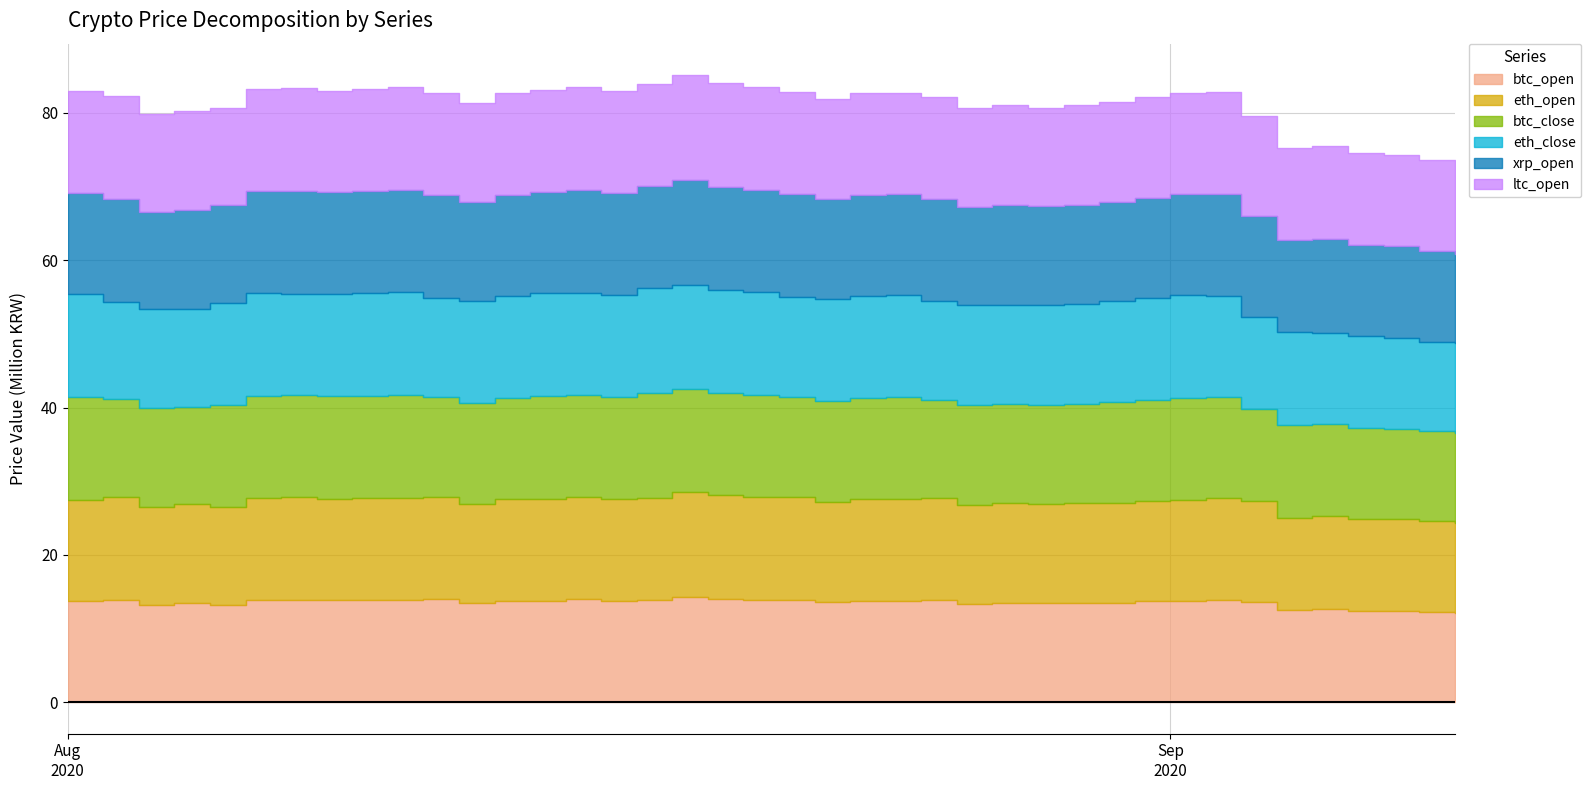

Rank the categories by eth_open value from highest to lowest.

2020-08-18, 2020-08-19, 2020-08-11, 2020-08-15, 2020-08-02, 2020-08-21, 2020-08-07, 2020-08-20, 2020-09-02, 2020-08-10, 2020-08-09, 2020-08-06, 2020-08-17, 2020-08-25, 2020-08-08, 2020-08-16, 2020-08-14, 2020-08-23, 2020-08-24, 2020-08-13, 2020-08-01, 2020-09-01, 2020-08-31, 2020-09-03, 2020-08-22, 2020-08-27, 2020-08-30, 2020-08-29, 2020-08-12, 2020-08-04, 2020-08-28, 2020-08-26, 2020-08-05, 2020-08-03, 2020-09-05, 2020-09-04, 2020-09-06, 2020-09-07, 2020-09-08, 2020-09-09